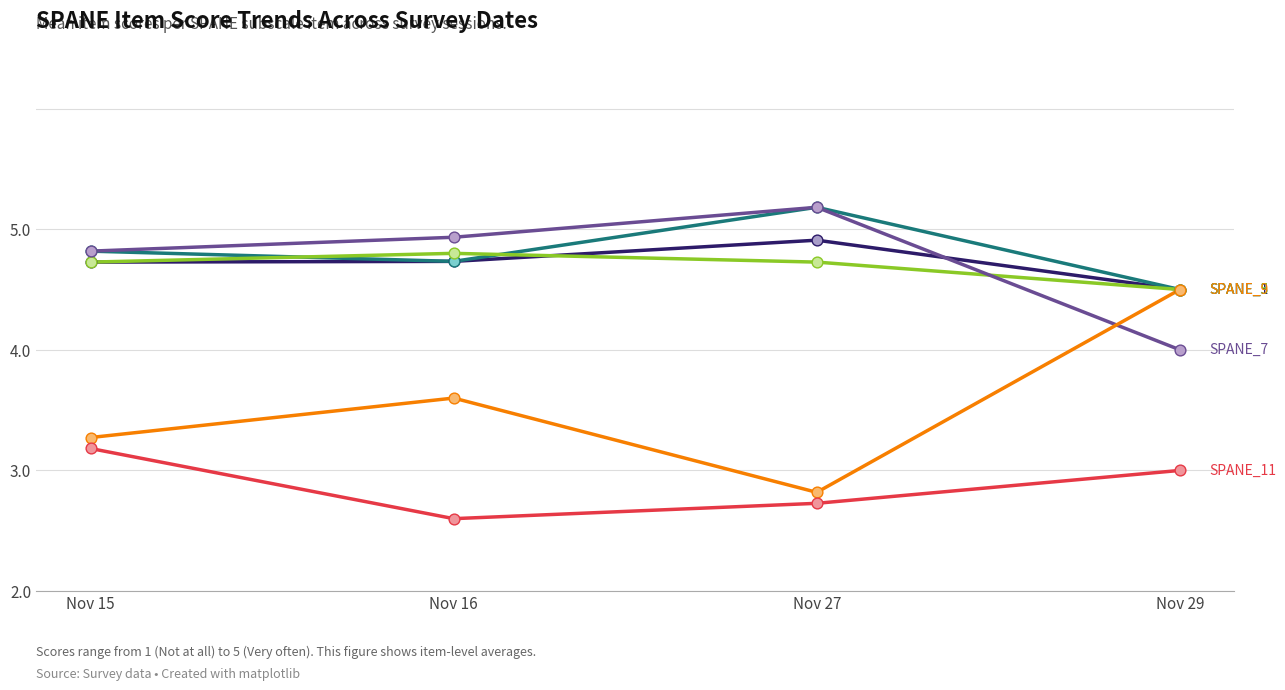

Does the chart have visible grid lines?

Yes